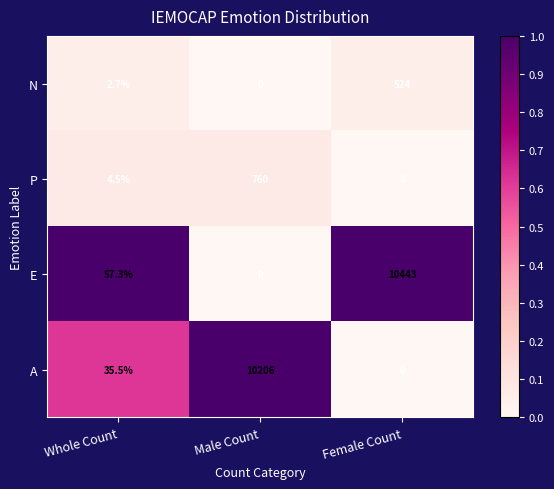

True or false: P has a value of 0.0 at Female Count.

True